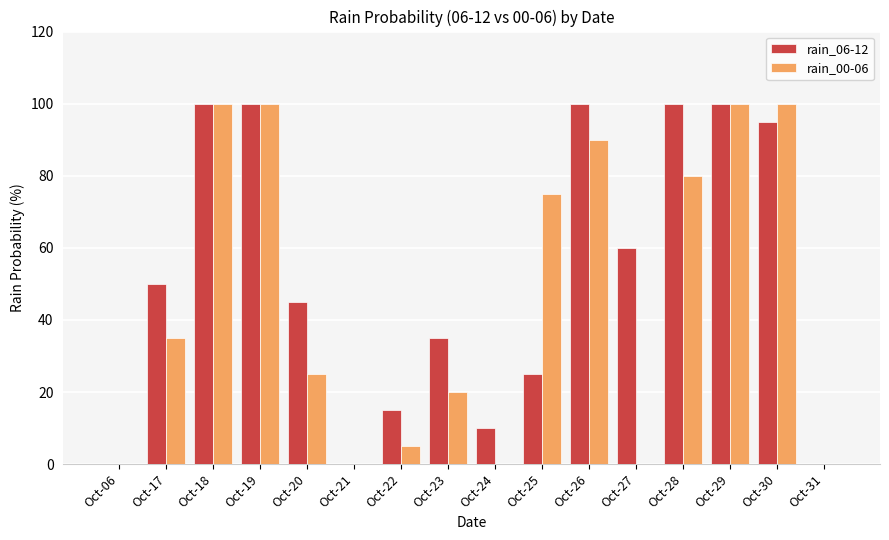

The rain_00-06 series shows 5 at Oct-22. True or false?

True